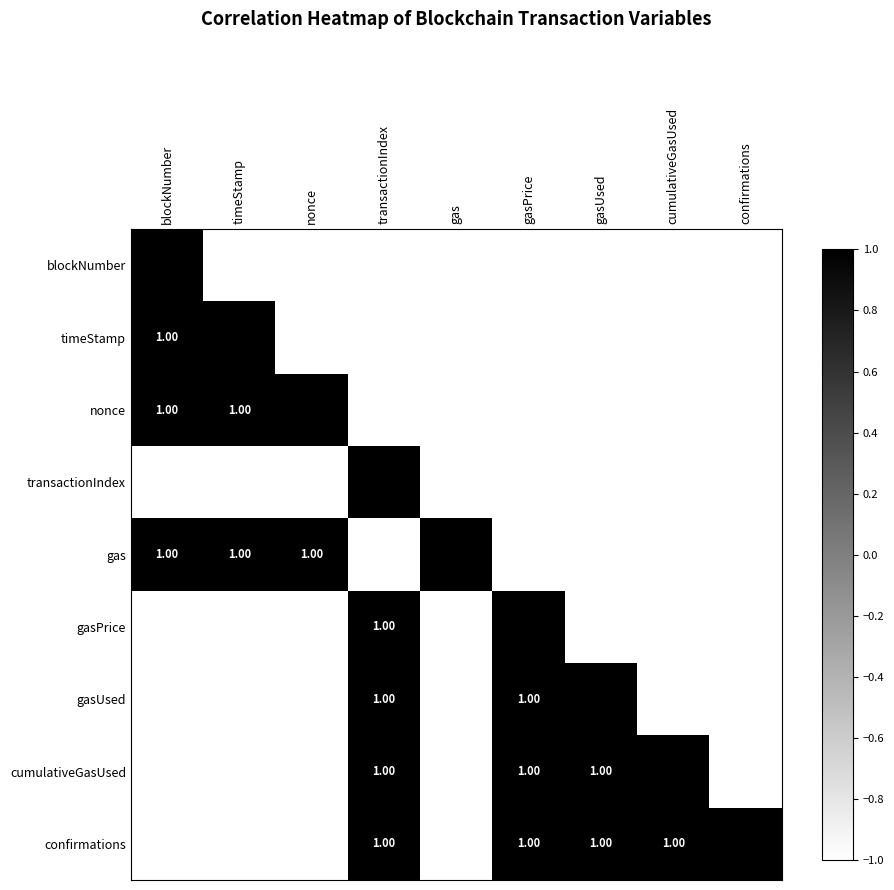

The value of gasUsed at blockNumber is -1.0. True or false?

True